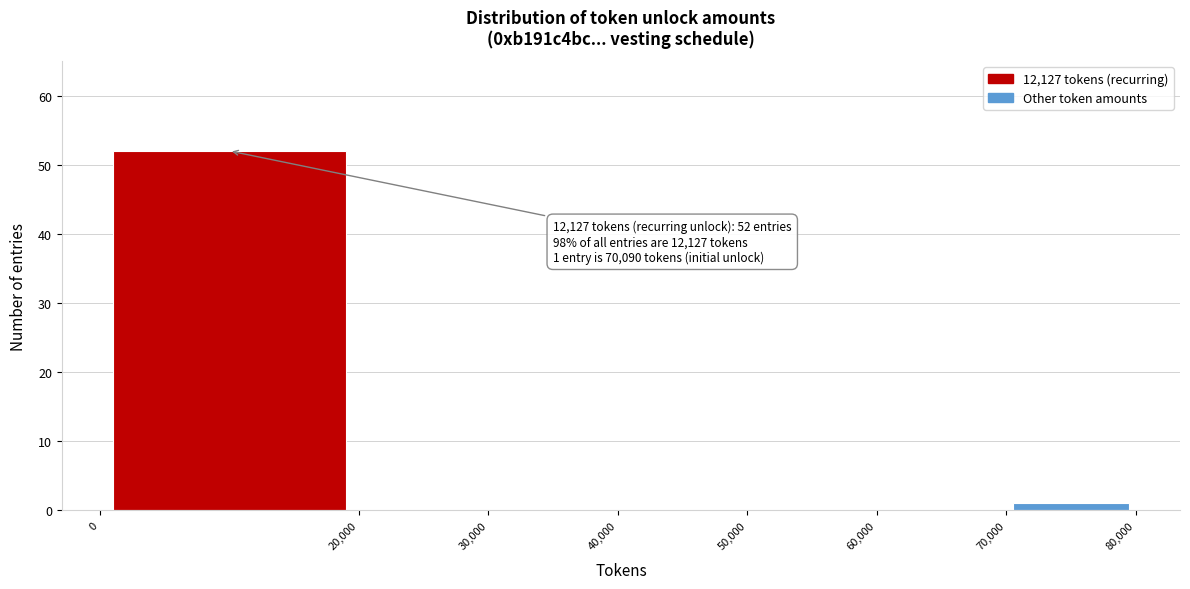

Which range on the x-axis has the tallest bar?

0 to 20,000